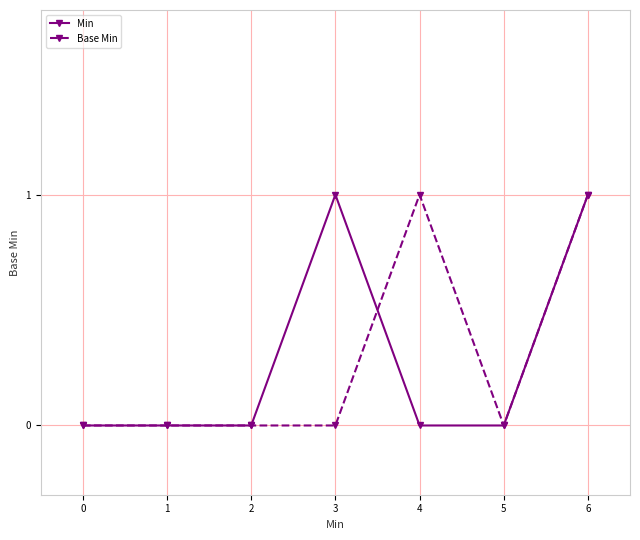

What is the value of the Base Min point at the 7th from the left?

1